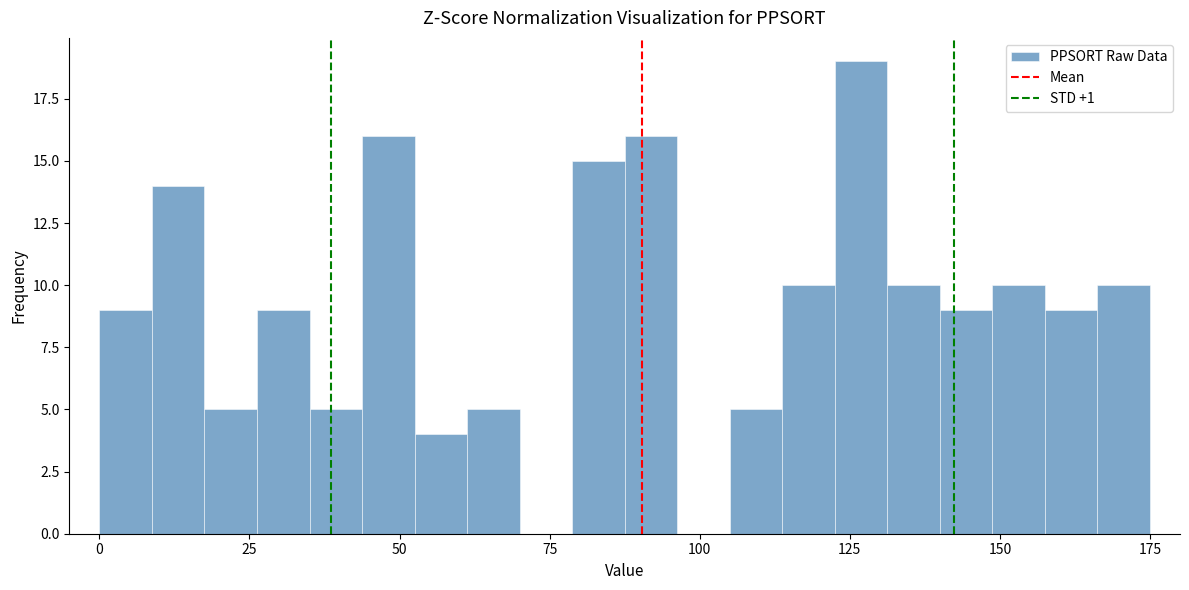

Around what value on the x-axis is the tallest bar? Give the approximate position of its centre, as read against the axis.

125